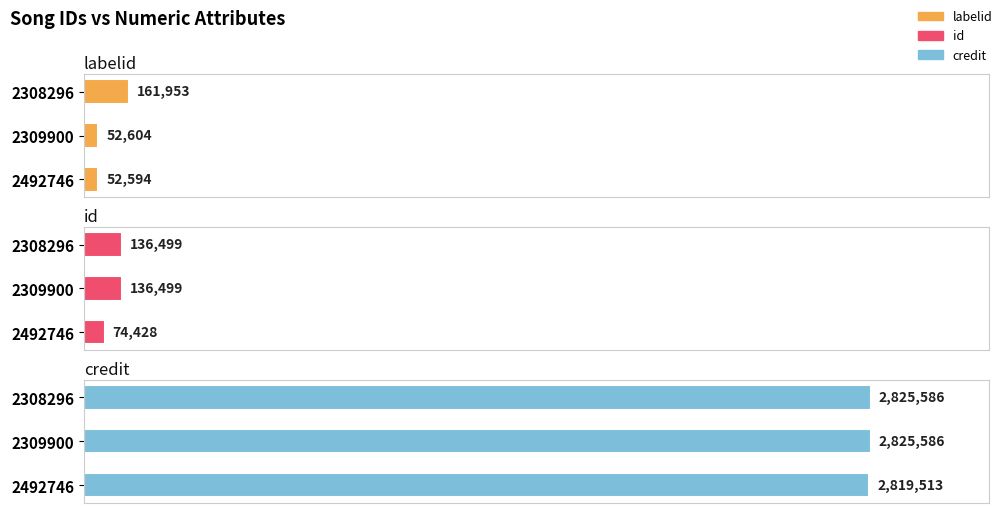

Which series has the widest spread of values?

labelid